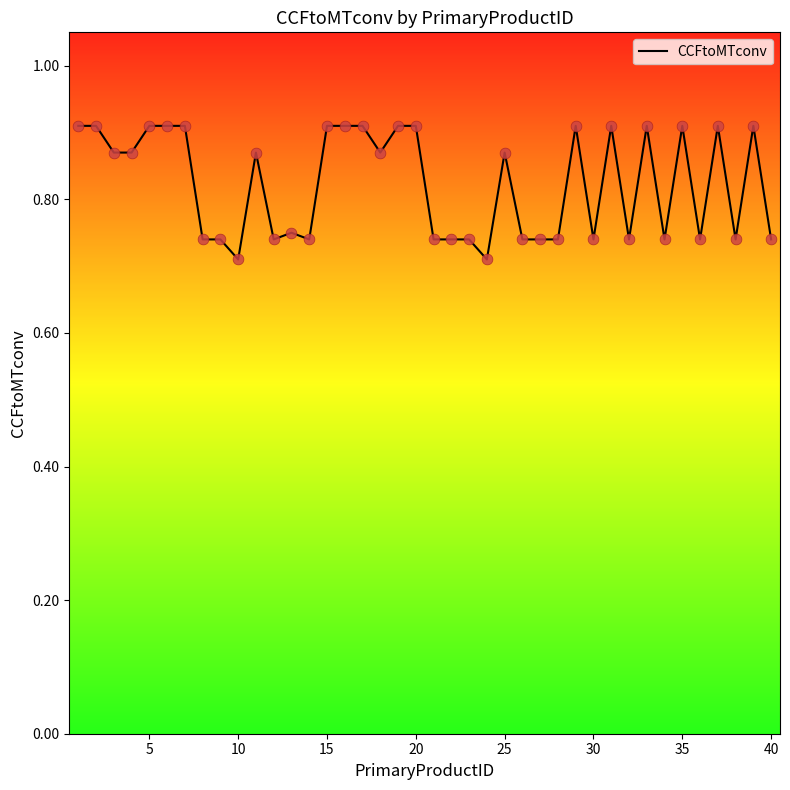

How many lines are shown in the chart?

1